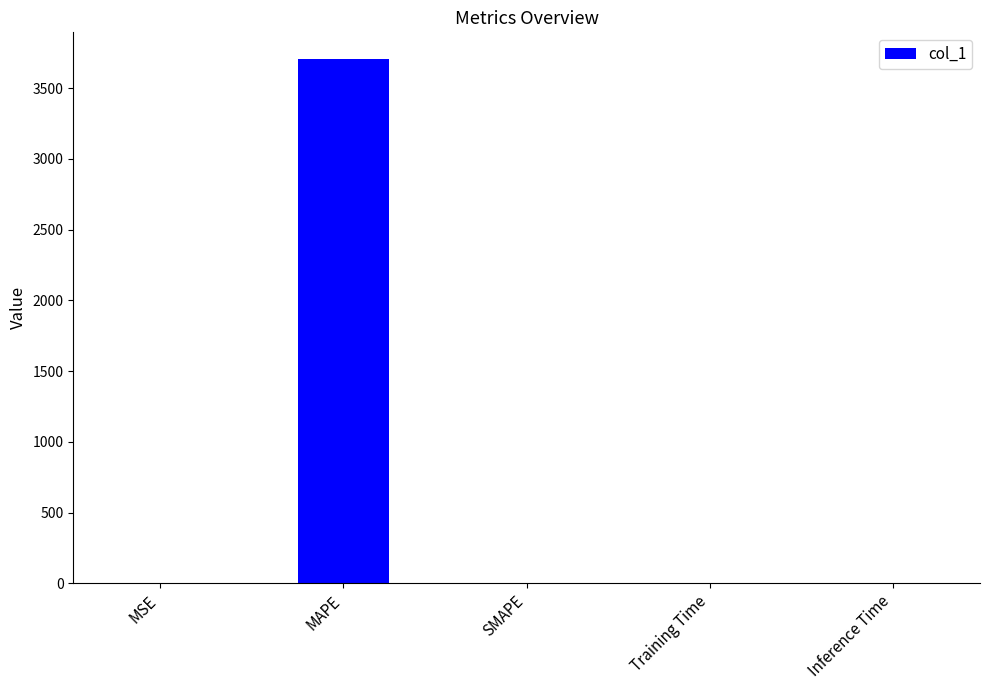

Is it true that the value at SMAPE is -1323.4?

False